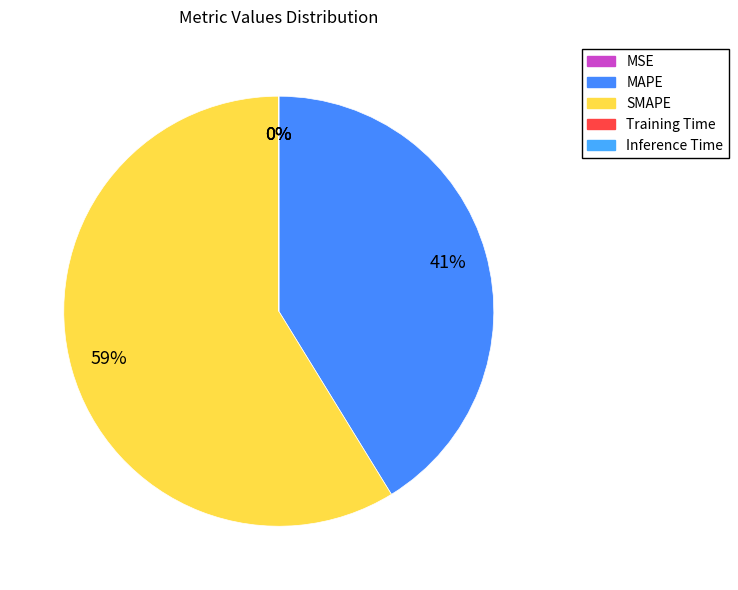

How many slices are in this pie chart?

5